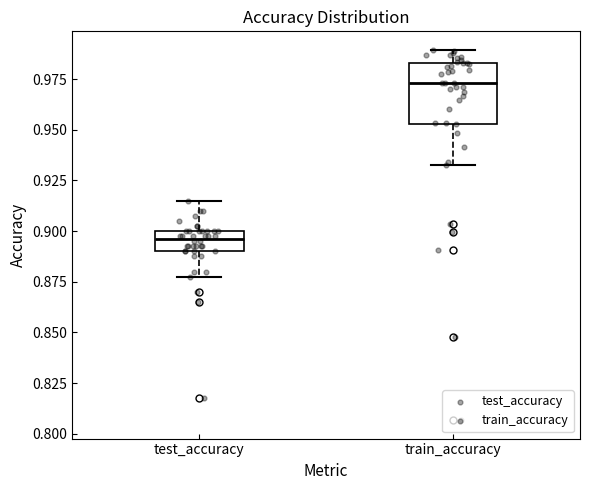

Reading left to right, read every box against the y-axis: the position of its median line, the range the box covers, and the ends of its whiskers. The values are not printed on the chart, so give them approximately, as read against the axis.

test_accuracy: median 0.895, box 0.890 to 0.900, whiskers 0.875 to 0.915
train_accuracy: median 0.975, box 0.955 to 0.985, whiskers 0.935 to 0.990